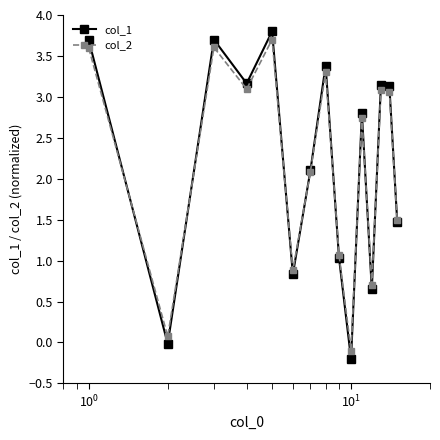

Which series has the largest range (max minus min)?

col_1